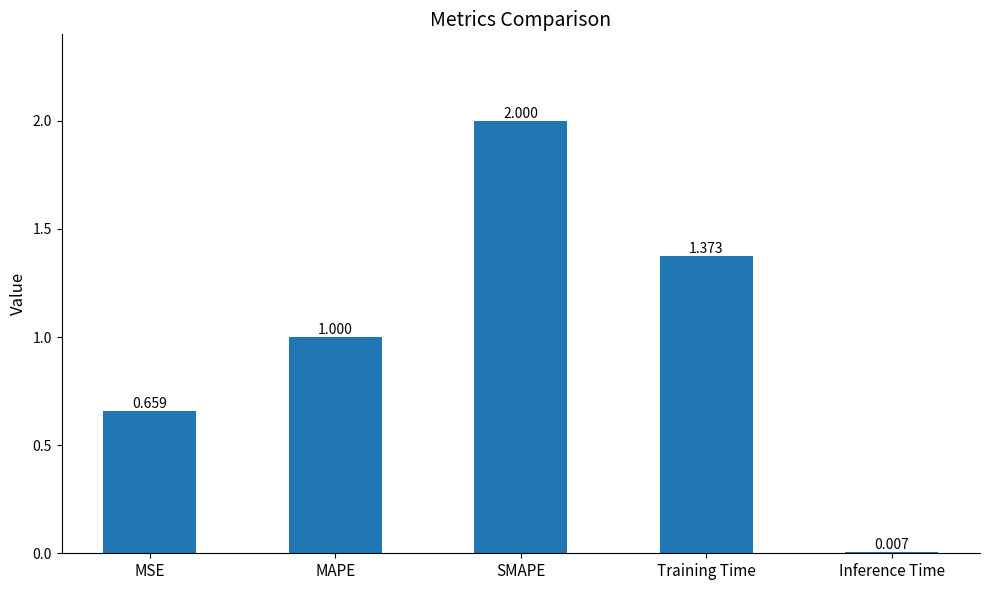

At which category does the chart reach its minimum across all series?

Inference Time